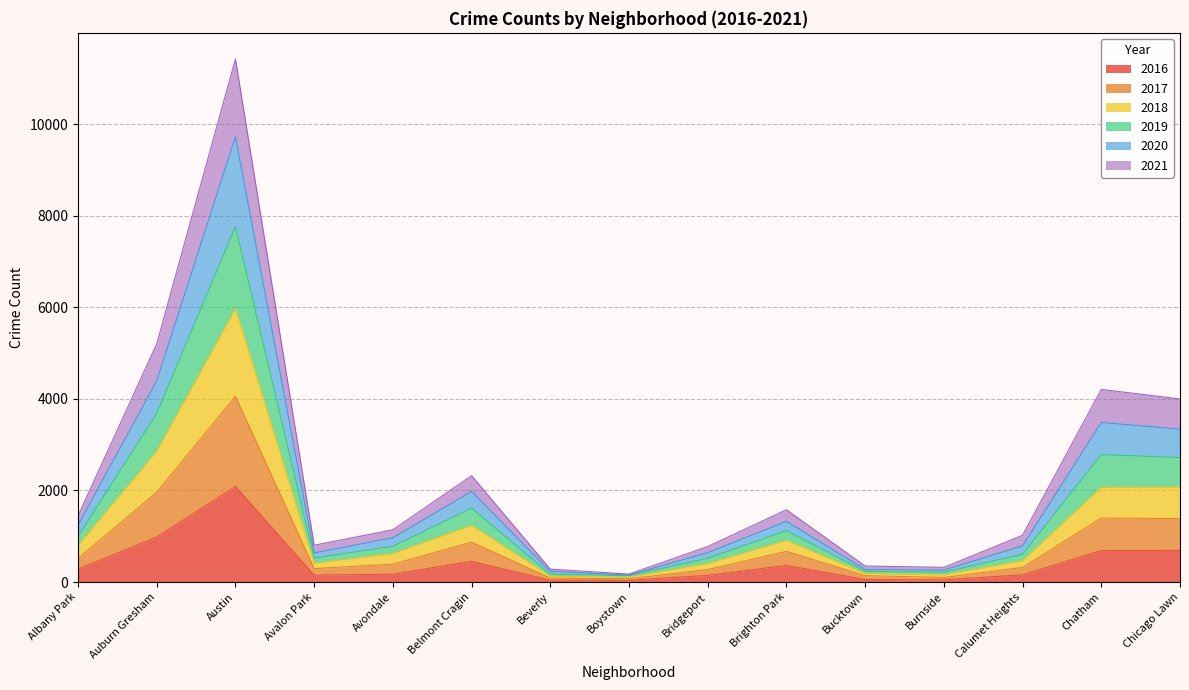

True or false: 2020 has more than 2 interior local peaks.

True